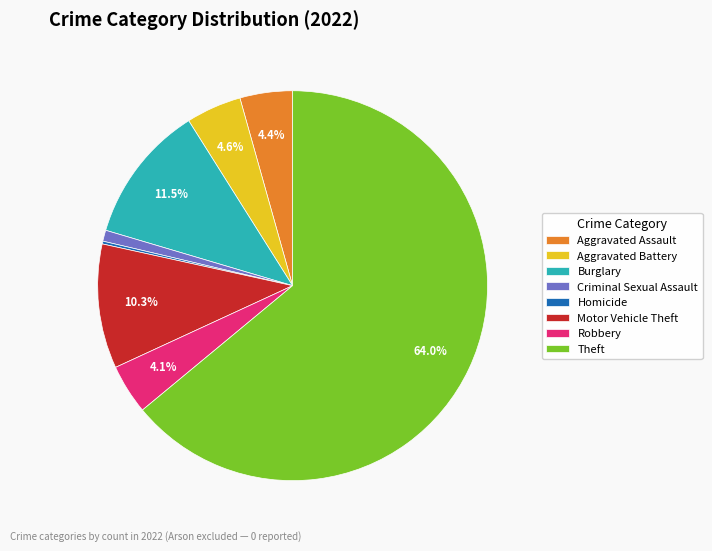

To the nearest percent, what percentage of the pie is Aggravated Assault?

4%